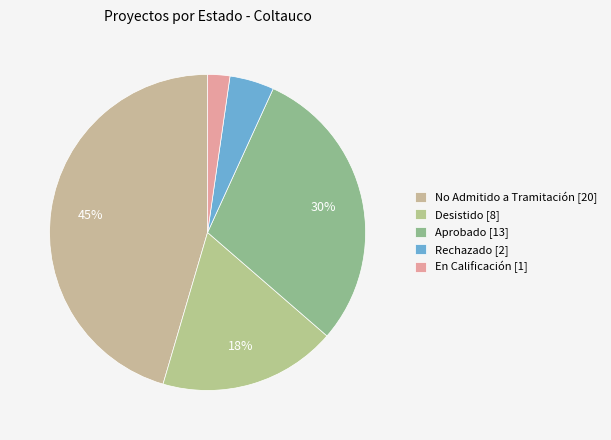

How many segments does this pie chart have?

5